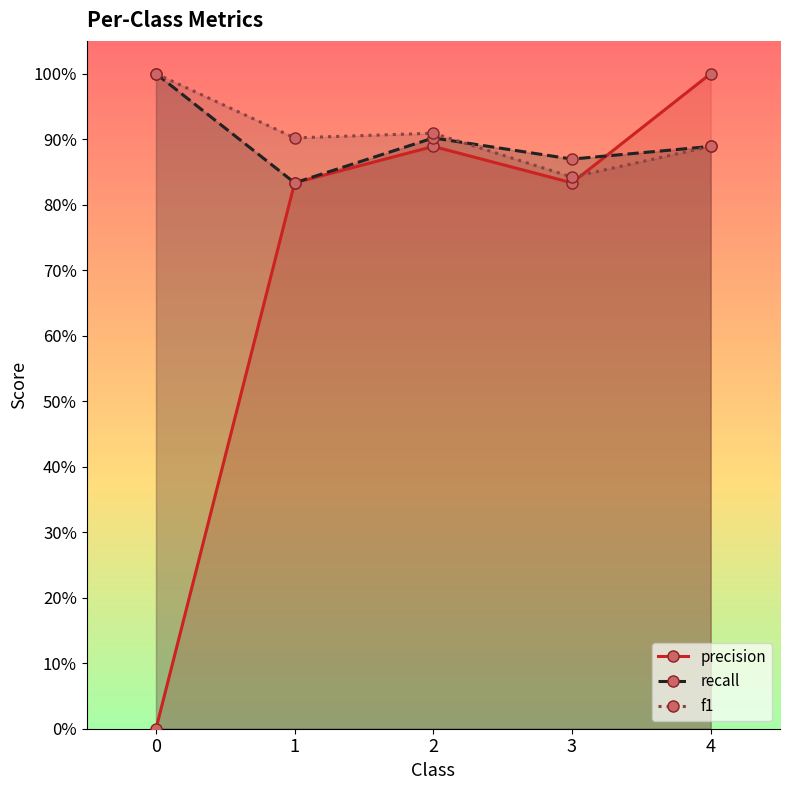

Between 3 and 4, which is larger?

4